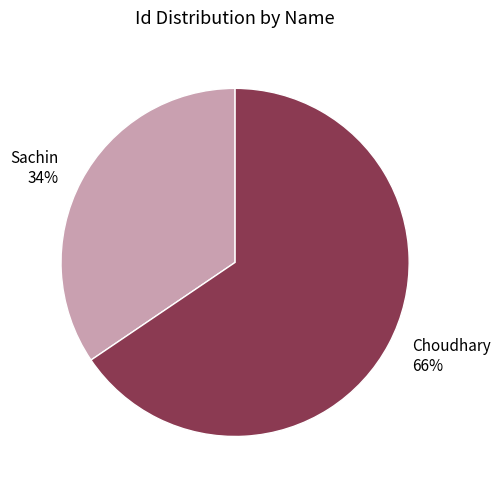

Is the sum of Choudhary 66% and Sachin 34% greater than half?

Yes